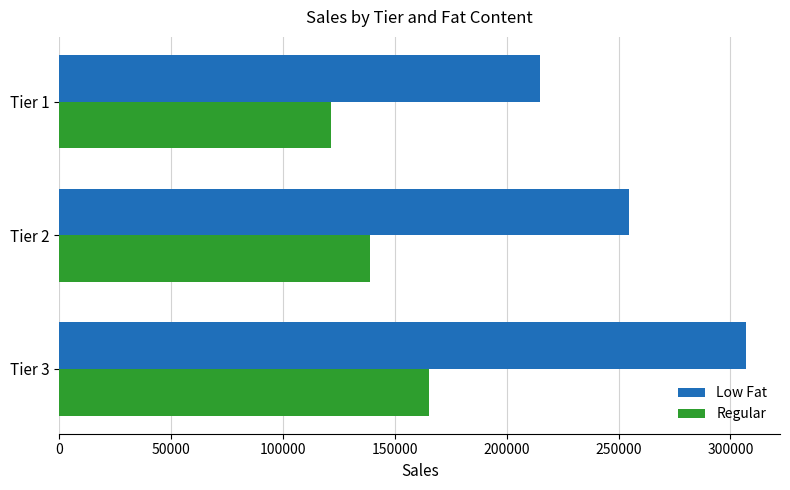

At which category is the sum across all series the highest?

Tier 3